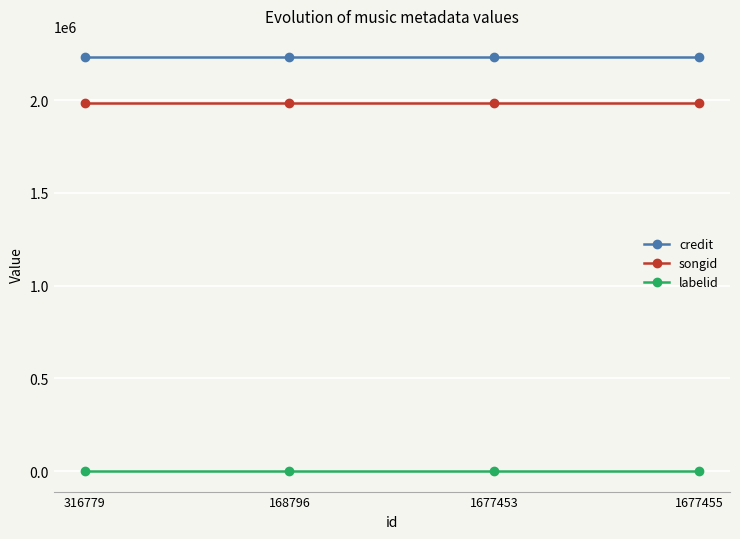

Is it true that credit equals 2235430 at 1677453?

True